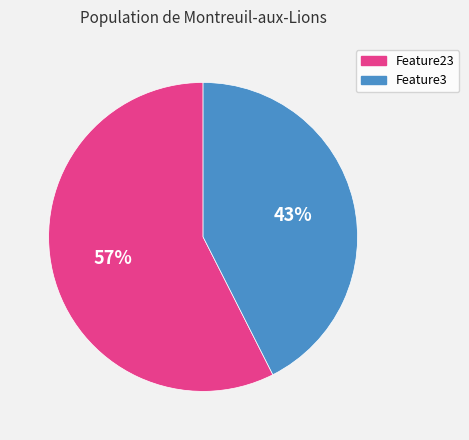

Is there any slice that represents more than half of the pie?

Yes